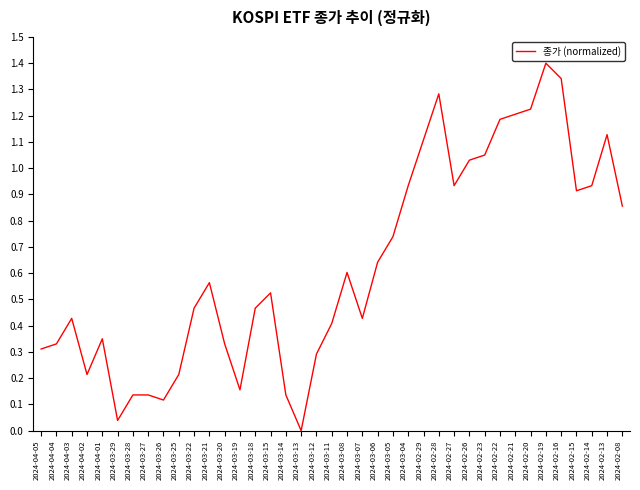

Which has a higher value, 2024-02-16 or 2024-03-27?

2024-02-16